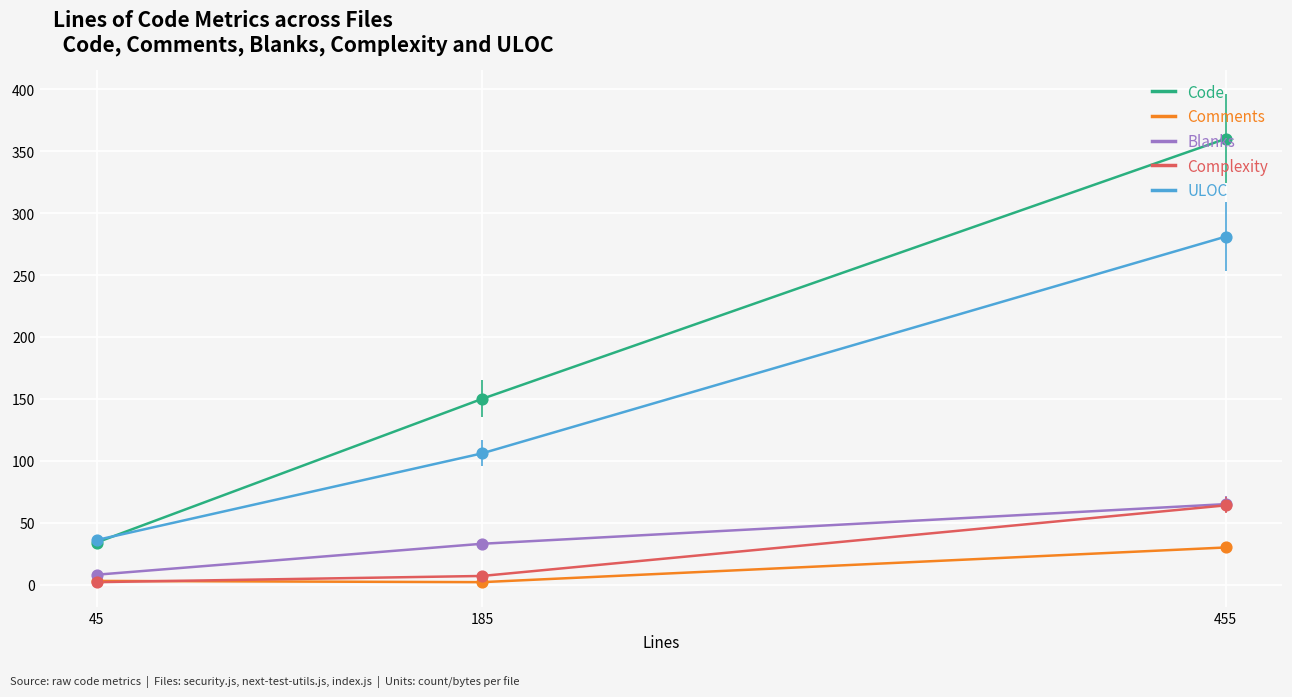

At which category is the sum across all series the highest?

455